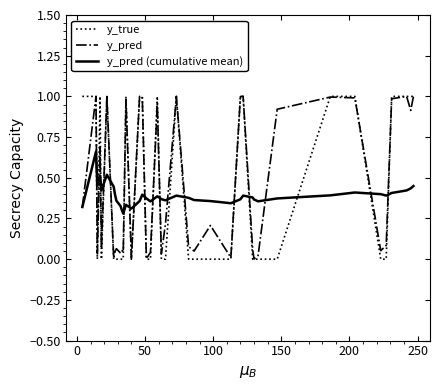

Which series has the widest spread of values?

y_true